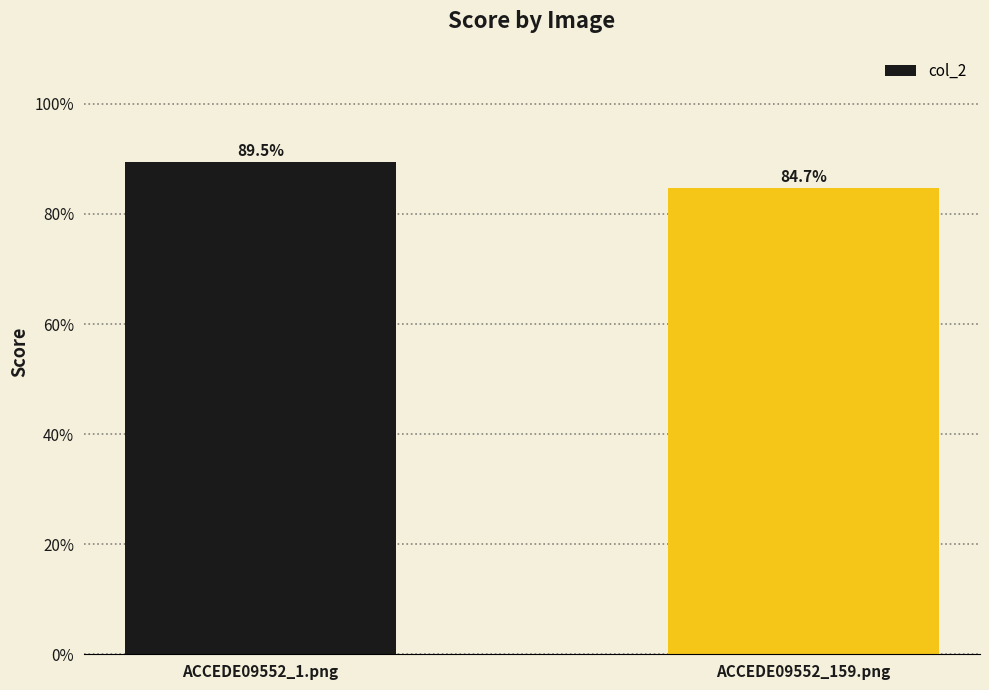

What is the smallest value displayed?

0.8